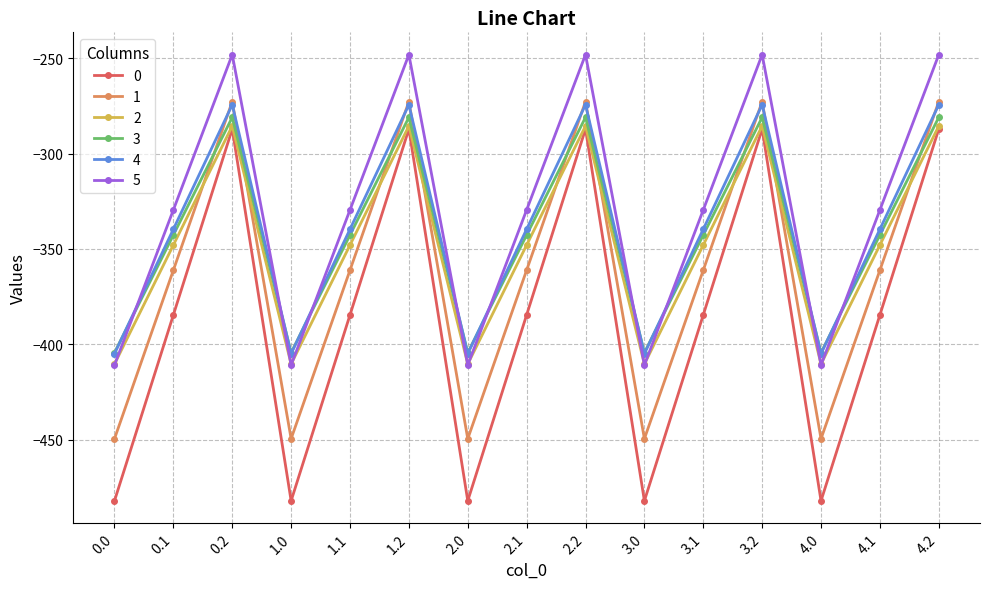

What is the minimum value shown in the chart?

-482.0